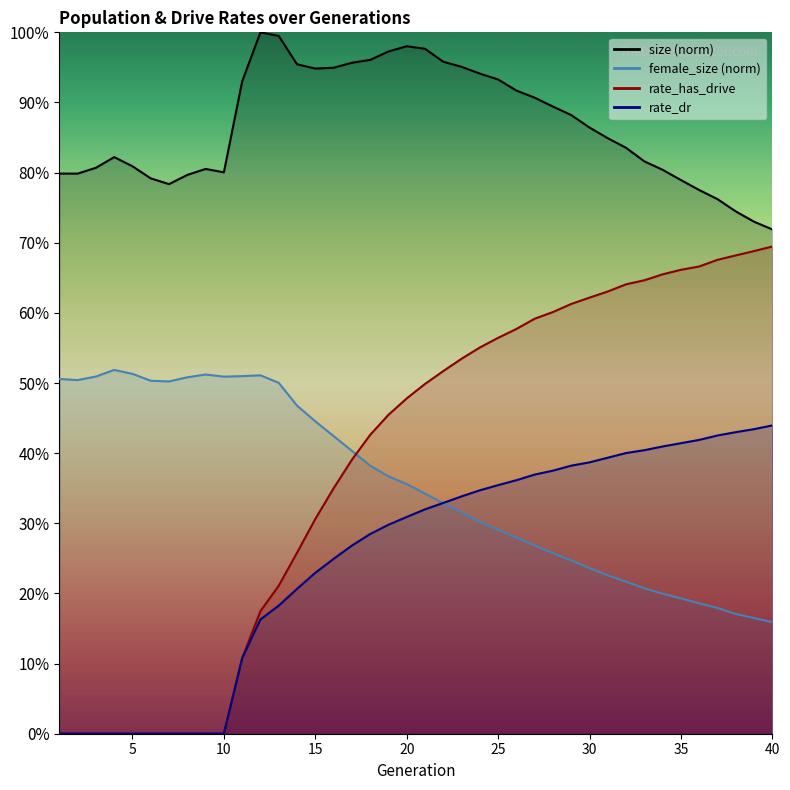

Which series changed the most between 16 and 29?

rate_has_drive